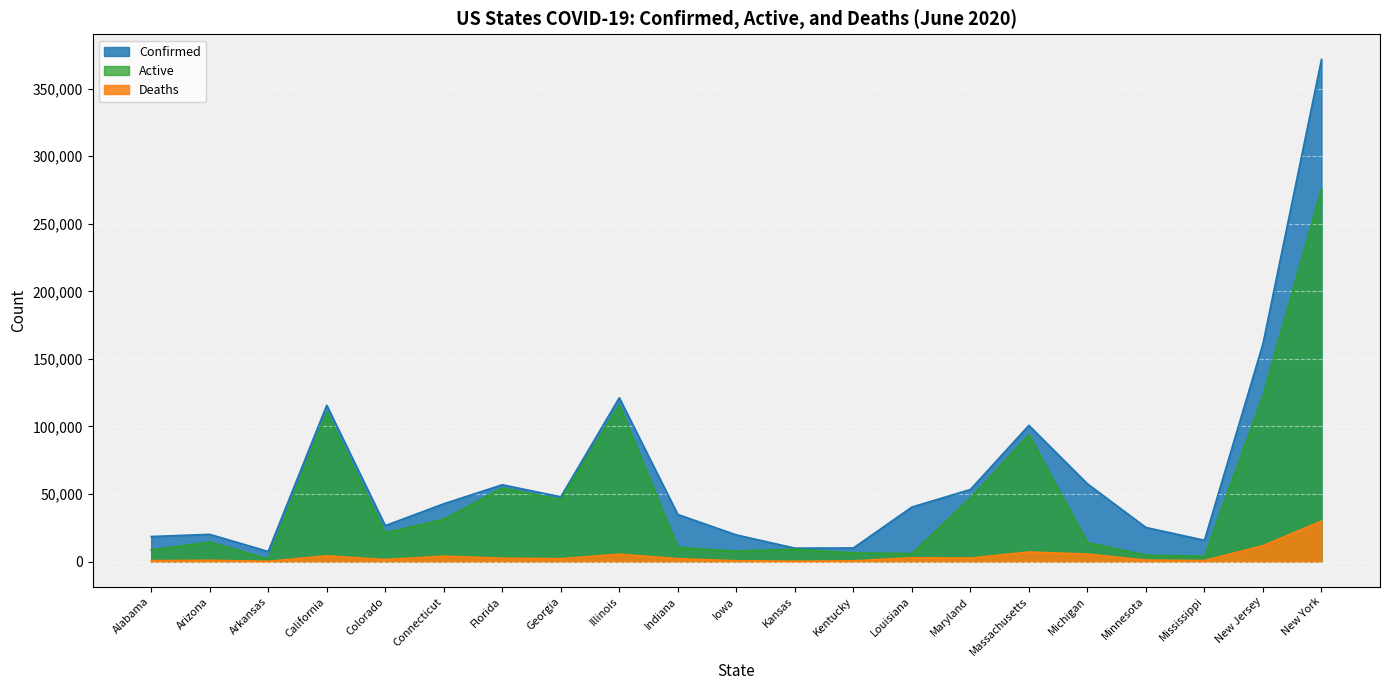

What is the average value of the Active series?

47844